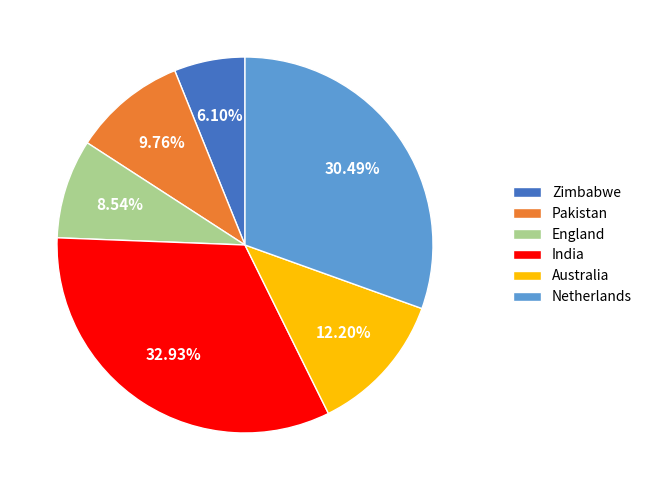

The Australia slice represents 12% of the pie. True or false?

True